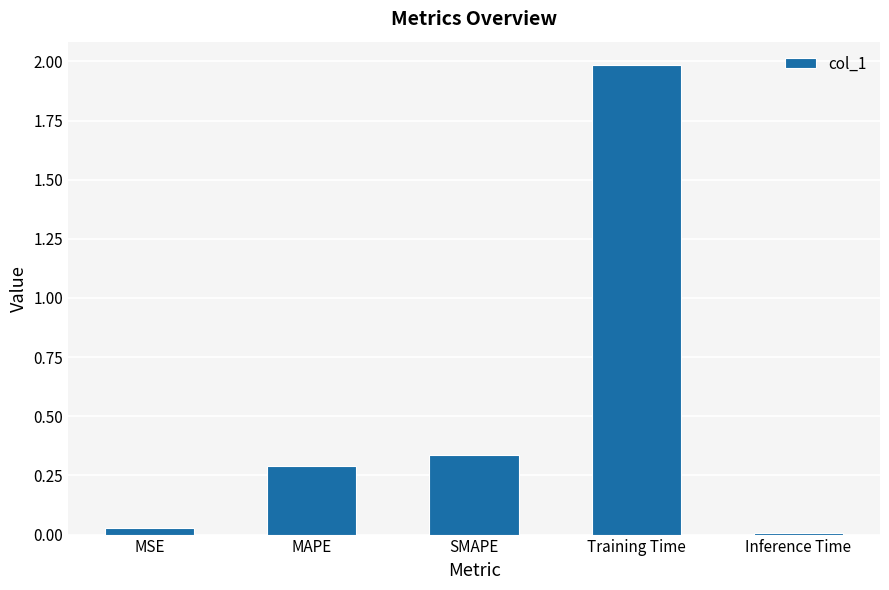

What is the value of the 4th bar from the left?

2.0